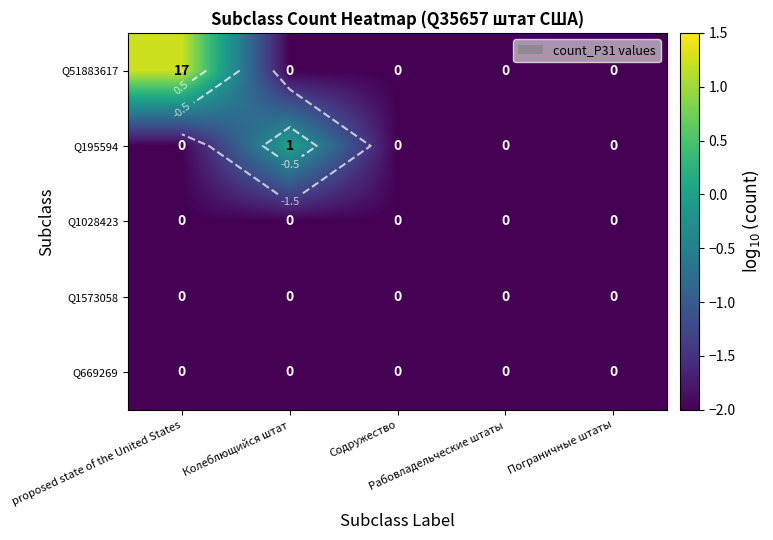

True or false: Q51883617 has a value of -1.1 at Содружество.

False